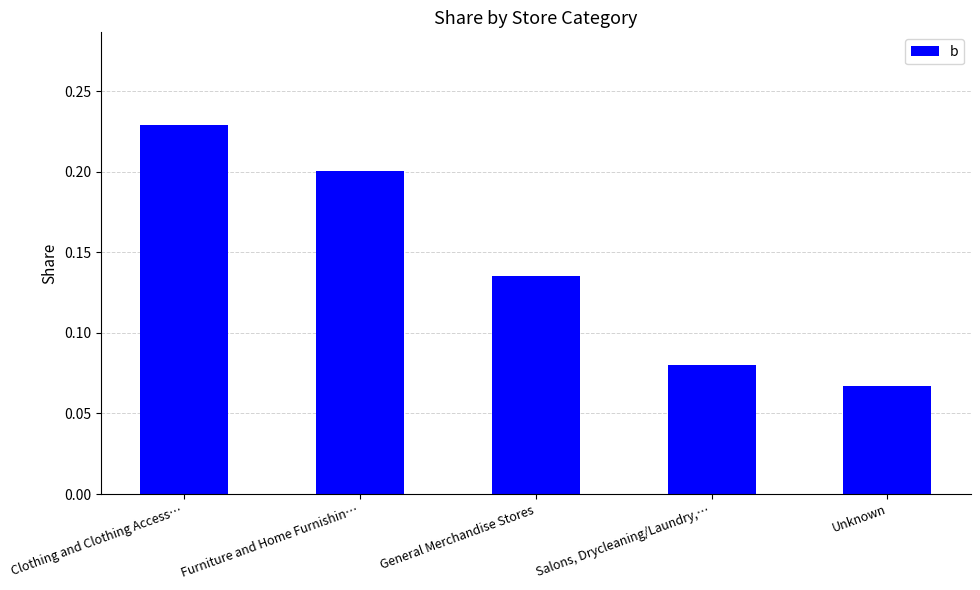

Between Clothing and Clothing Access… and Furniture and Home Furnishin…, which is larger?

Clothing and Clothing Access…